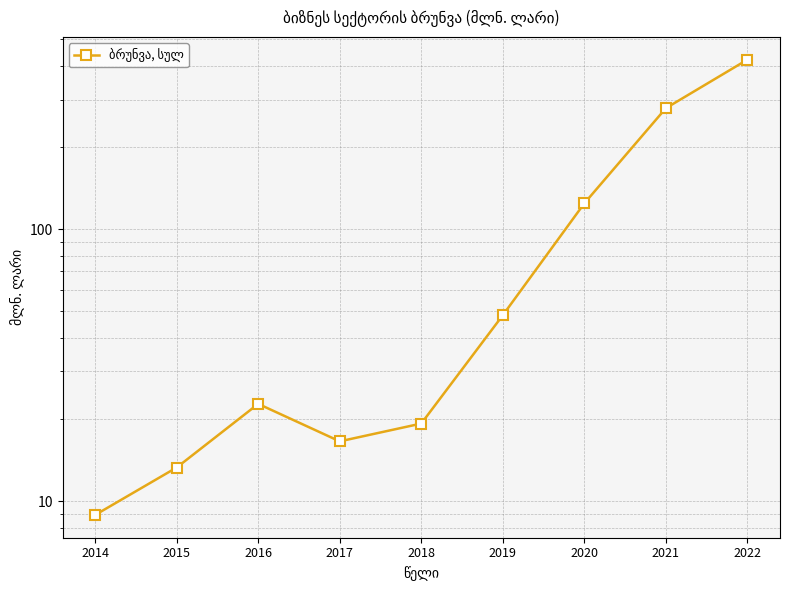

How many lines are shown in the chart?

1